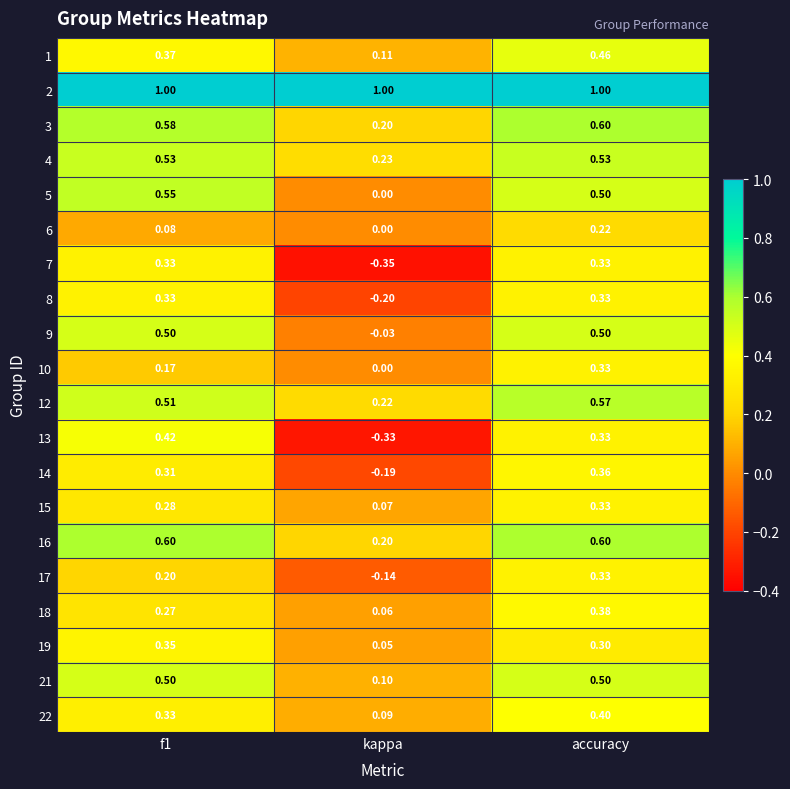

Which label corresponds to the smallest value in the chart?

kappa